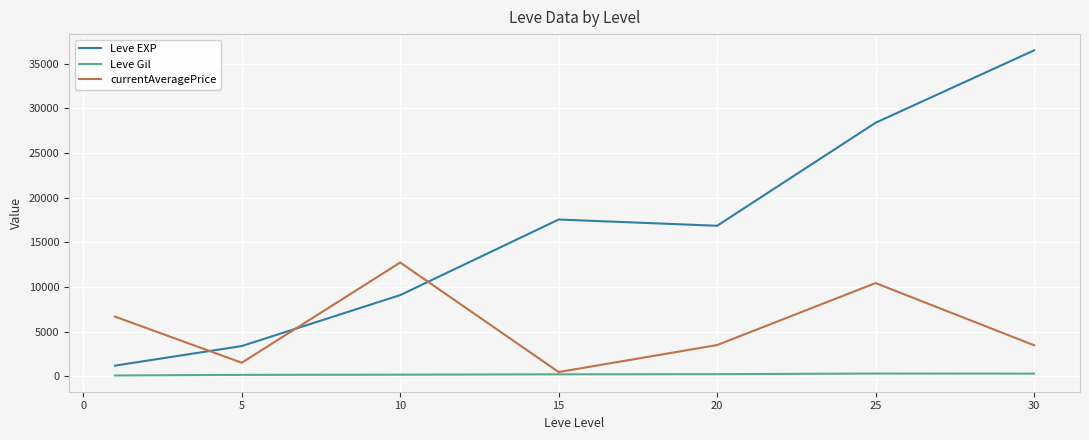

List the series in order of their overall mean, lowest first.

Leve Gil, currentAveragePrice, Leve EXP